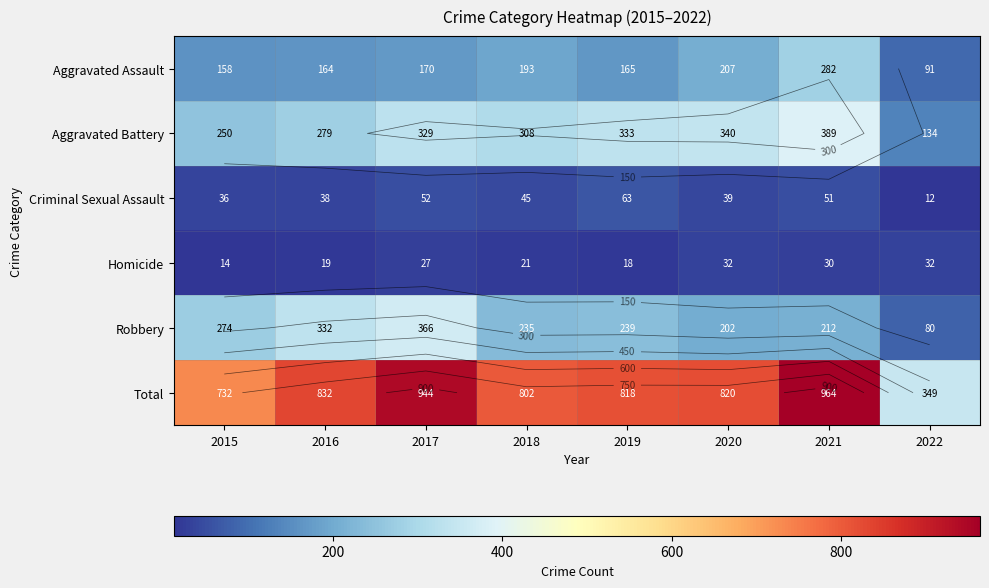

How many data points does each series have?

8